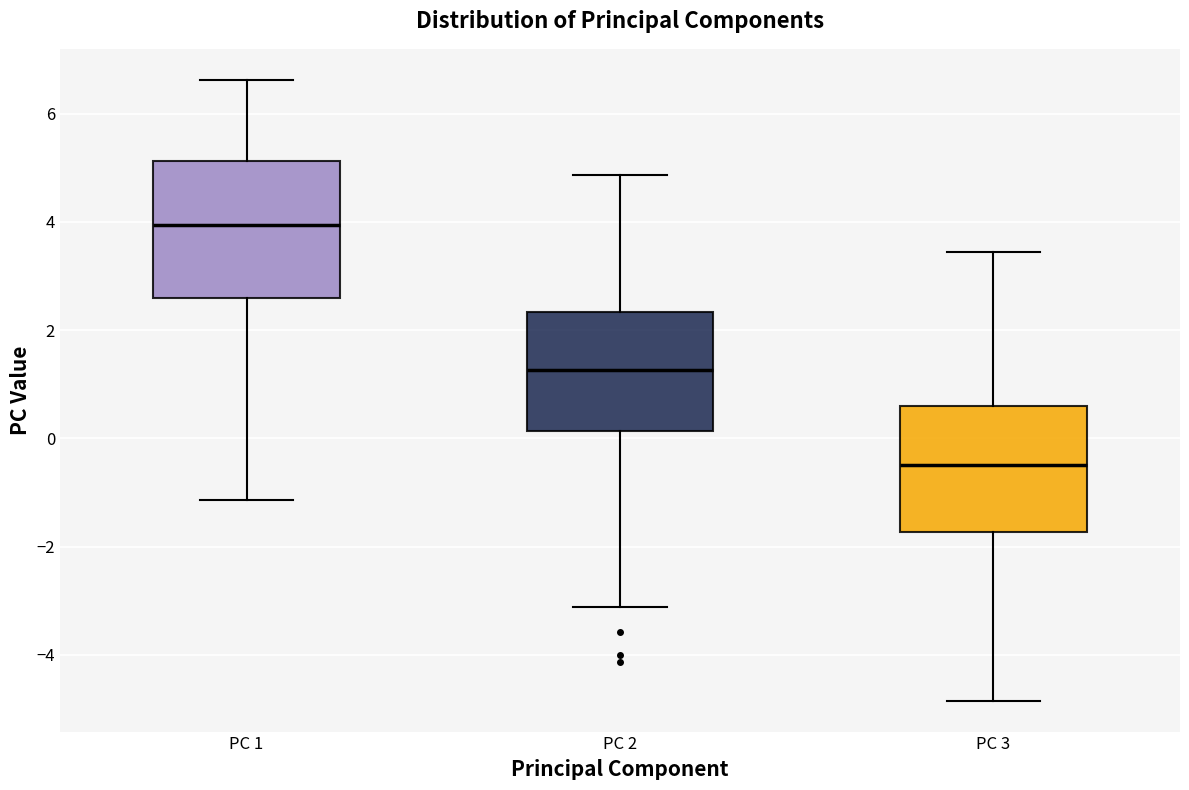

Reading left to right, transcribe this box plot: for each box, give where its median line is, the range the box spans, and where its two whiskers end, as read against the y-axis. The values are not printed on the chart, so give them approximately, as read against the axis.

PC 1: median 4.0, box 2.6 to 5.2, whiskers -1.2 to 6.6
PC 2: median 1.2, box 0.2 to 2.4, whiskers -3.2 to 4.8
PC 3: median -0.4, box -1.8 to 0.6, whiskers -4.8 to 3.4